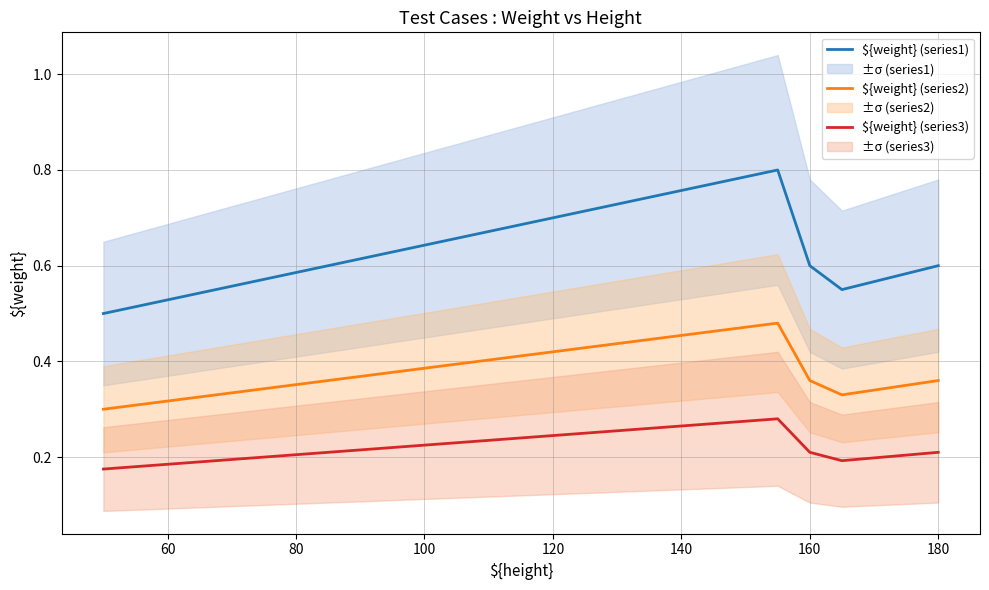

True or false: ${weight} (series2) and ${weight} (series3) cross at least once.

False